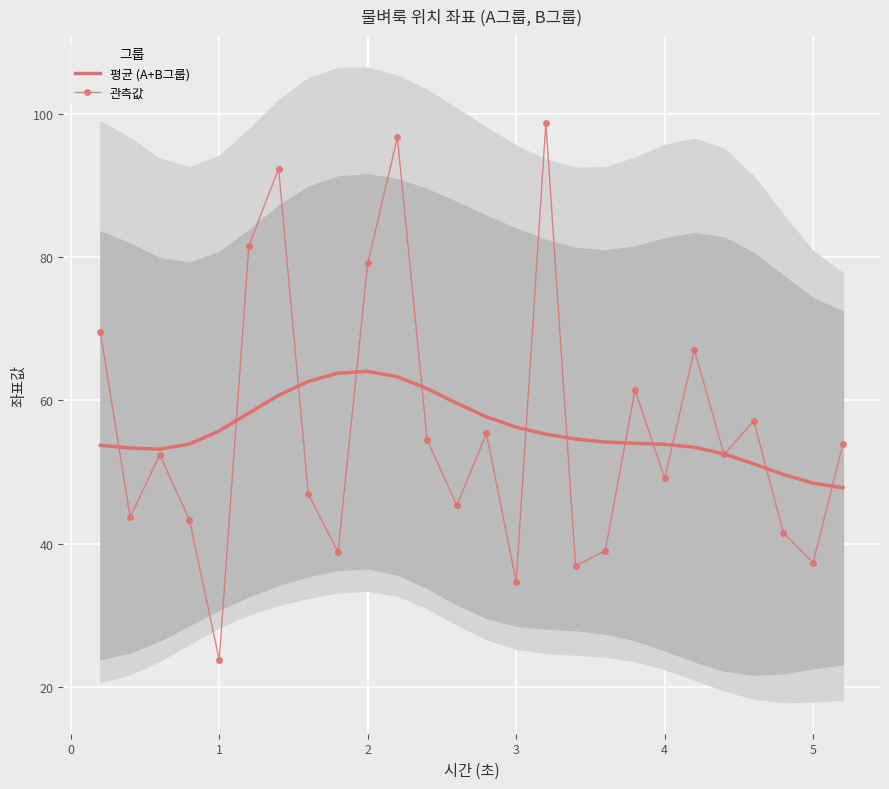

How many values in the 평균 (A+B그룹) series are below 54?

11